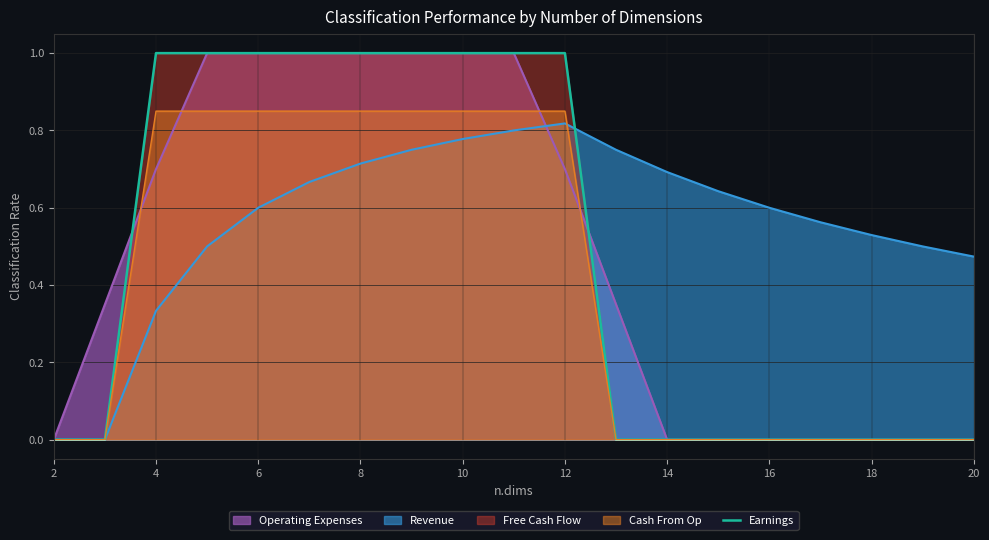

What is the maximum value shown in the chart?

1.0